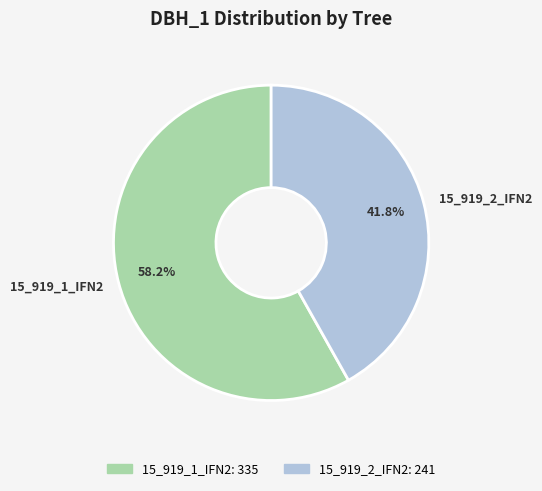

Is it true that 15_919_2_IFN2 is 42% of the pie?

True